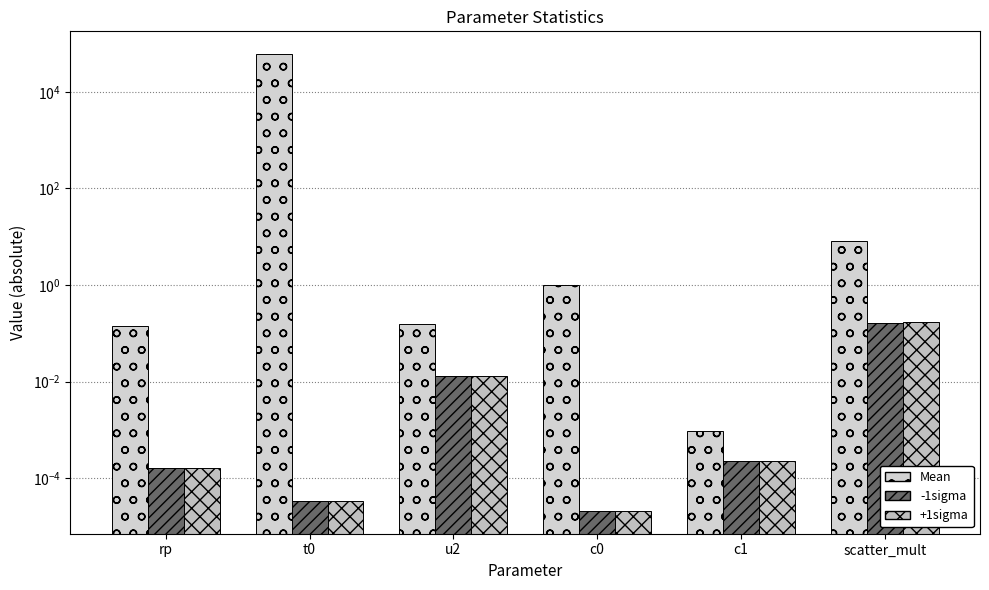

Which series changed the most between u2 and c0?

Mean